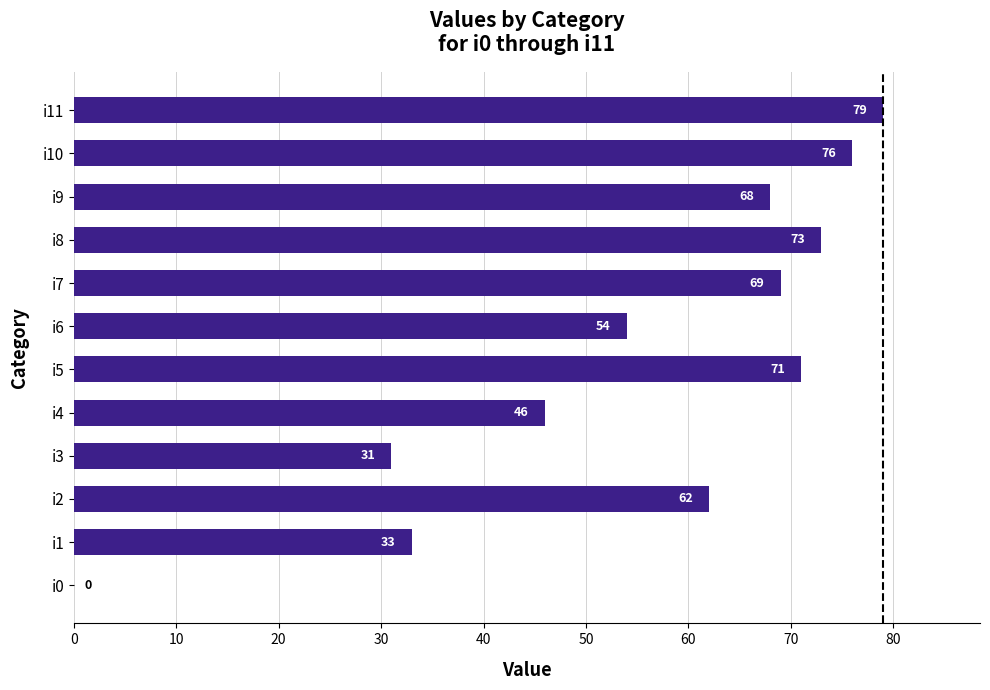

Is it true that the value at i3 is 13?

False